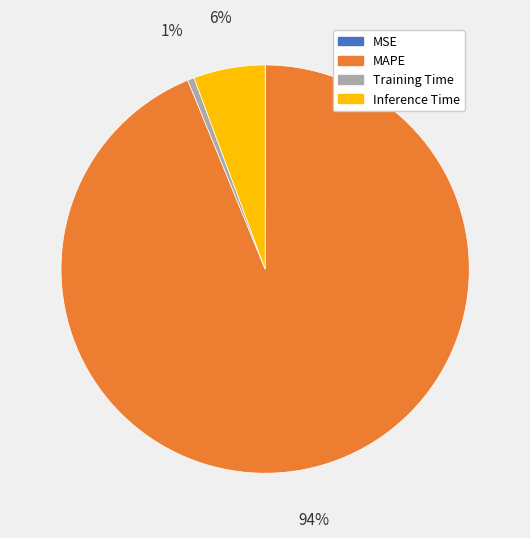

Is it true that Inference Time is 6% of the pie?

True